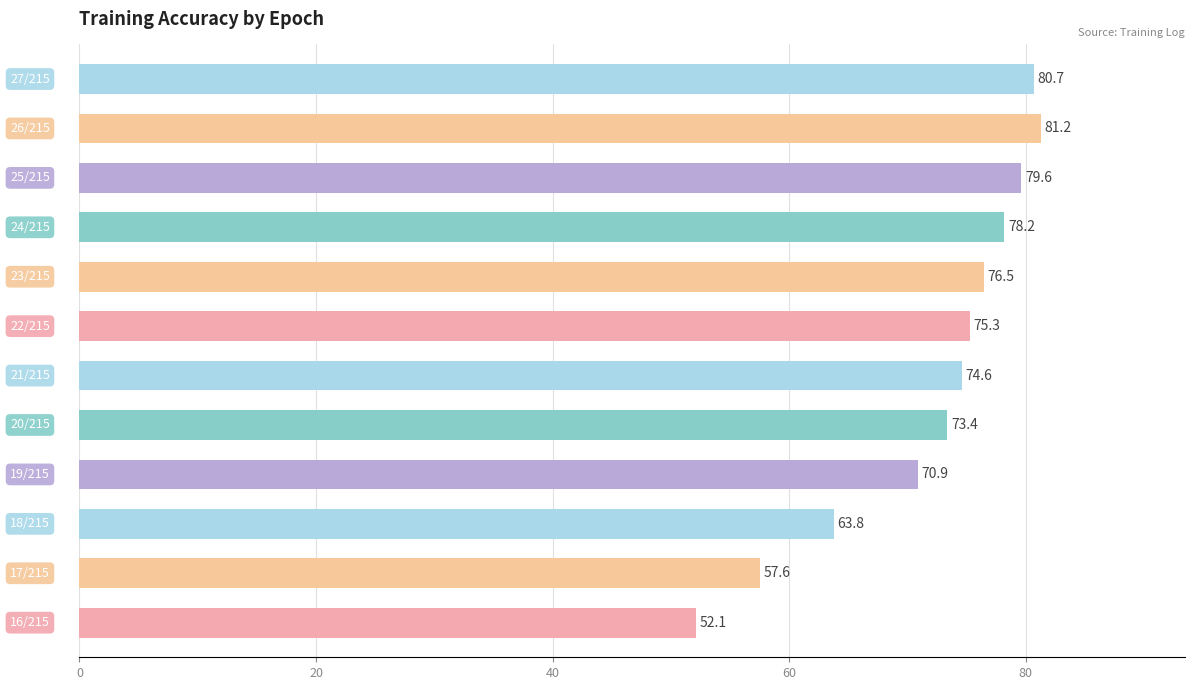

What is the sum of all values?

863.9